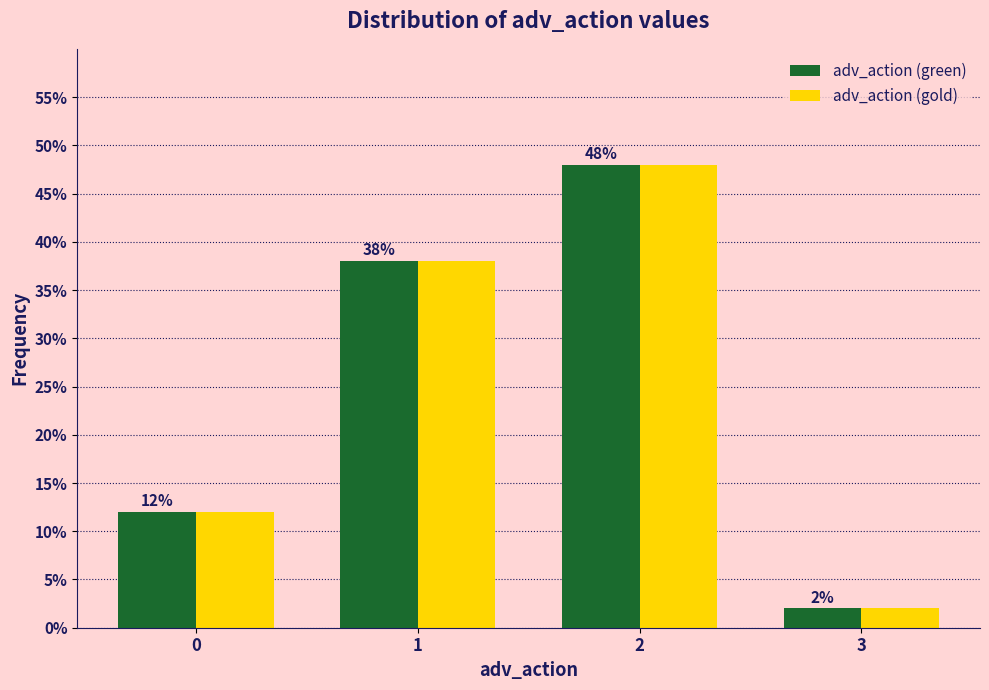

Reading left to right, transcribe all the data shown in this chart.

adv_action (green): 0=12	1=38	2=48	3=2
adv_action (gold): 0=12	1=38	2=48	3=2